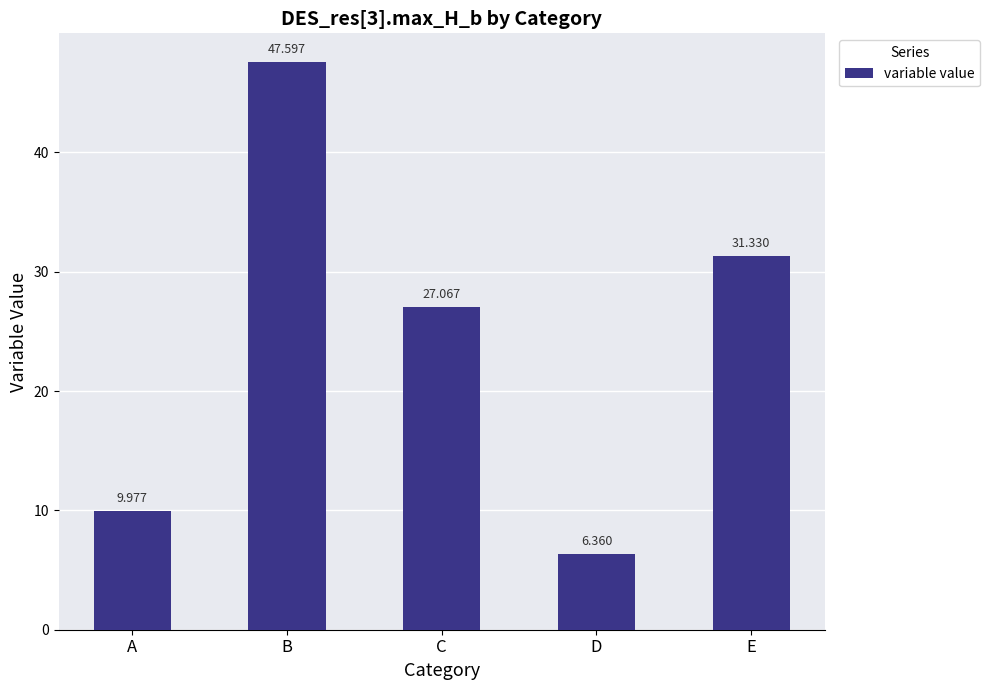

What is the maximum value shown in the chart?

47.6